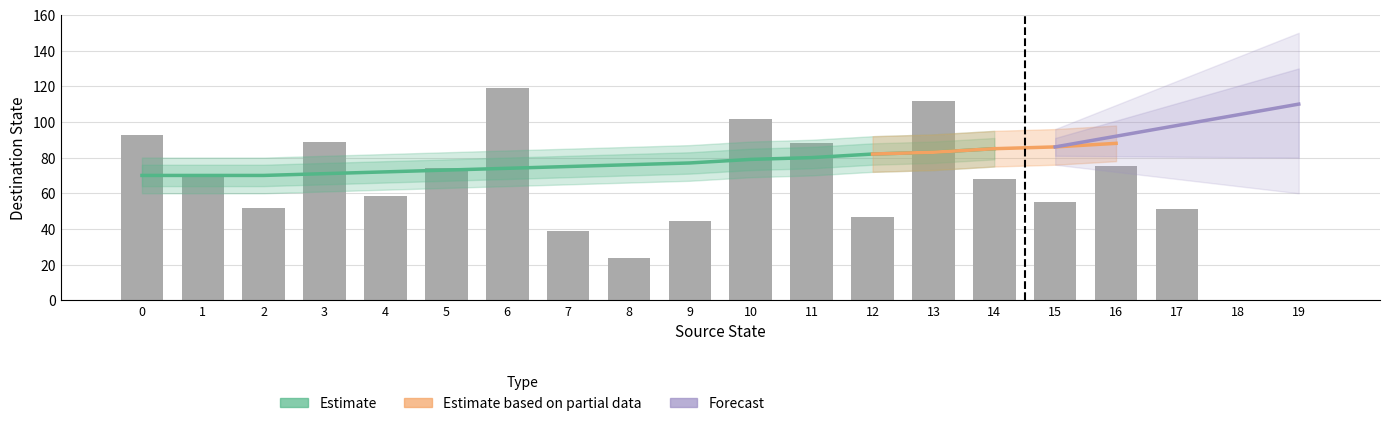

Read the input_b_dest value at 14.

97